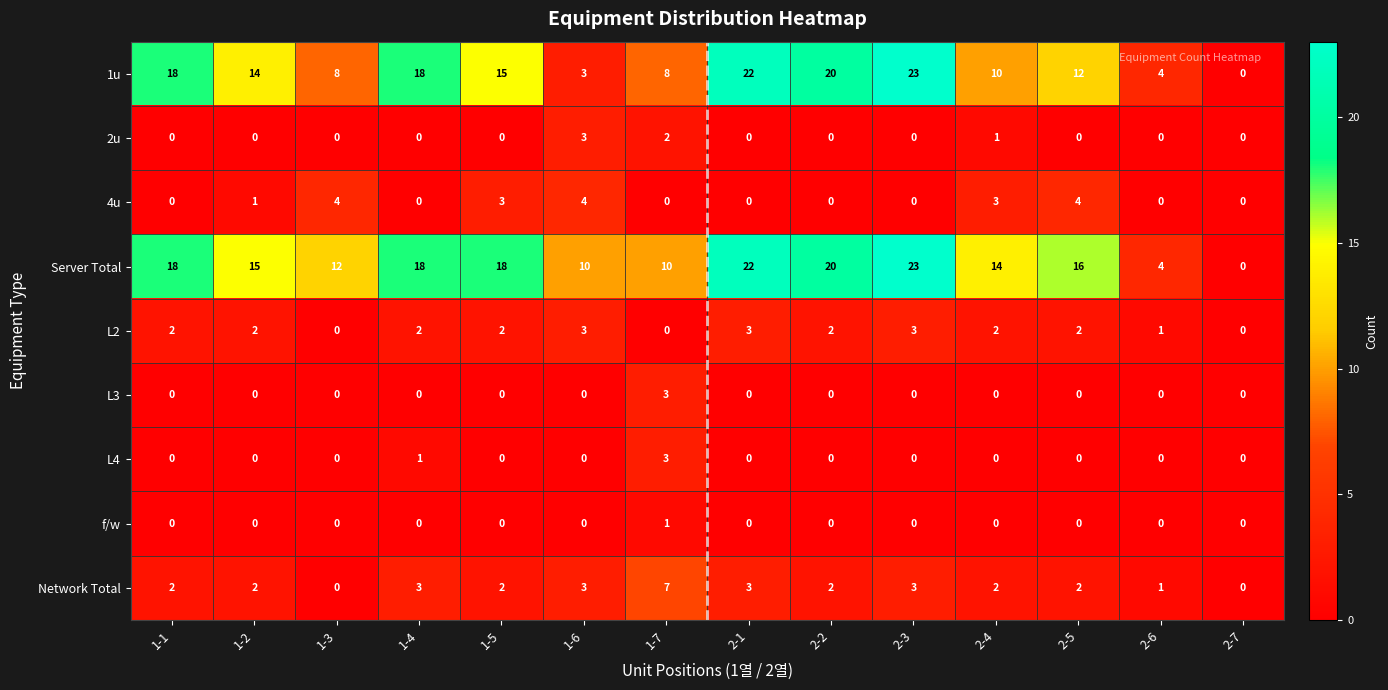

What is the spread (max minus min) of values at 1-7?

10